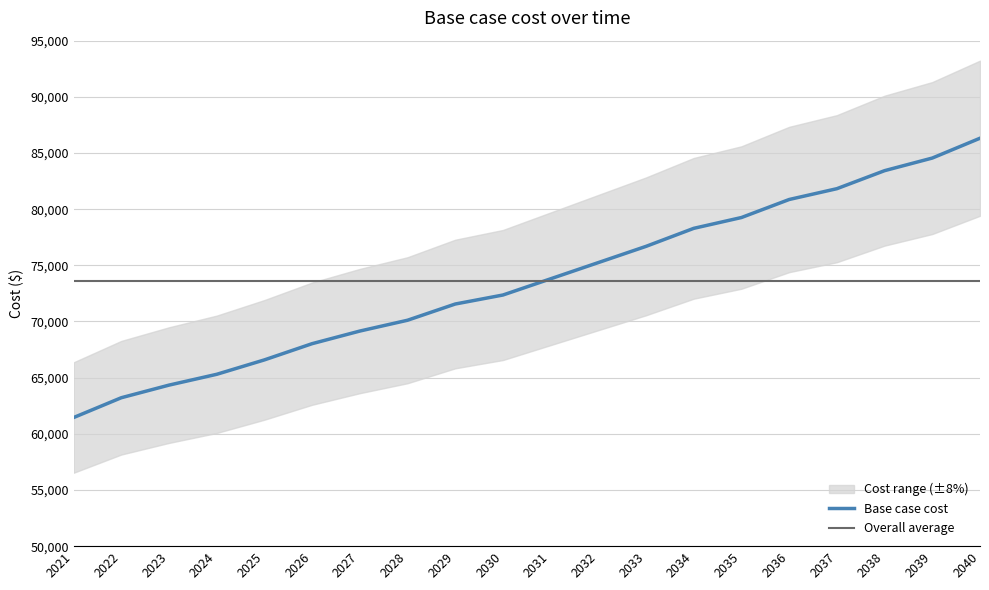

What is the average value of the Overall average series?

73616.5